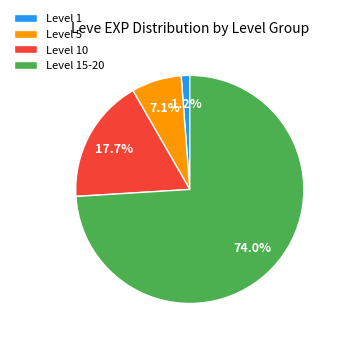

Is there any slice that represents more than half of the pie?

Yes